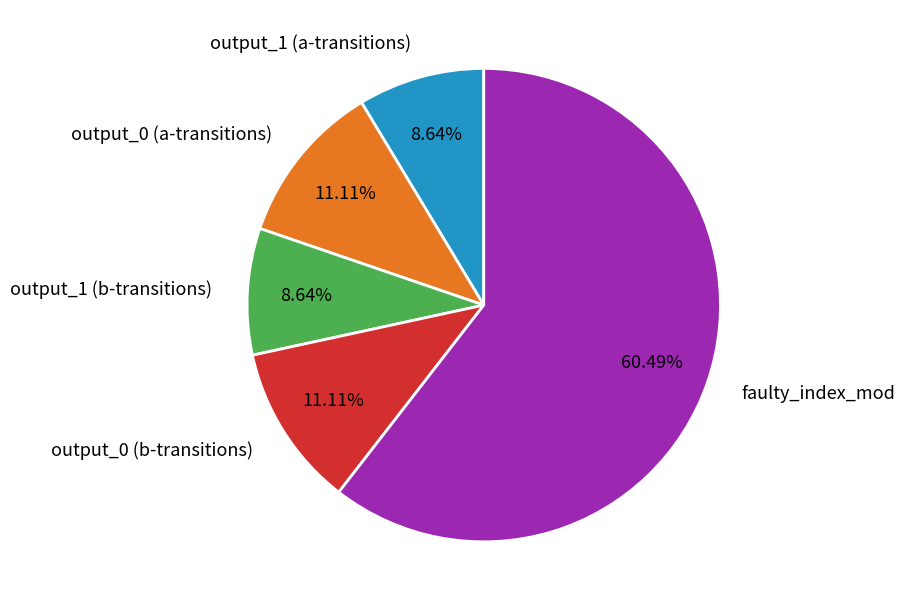

Count the number of slices in the pie.

5